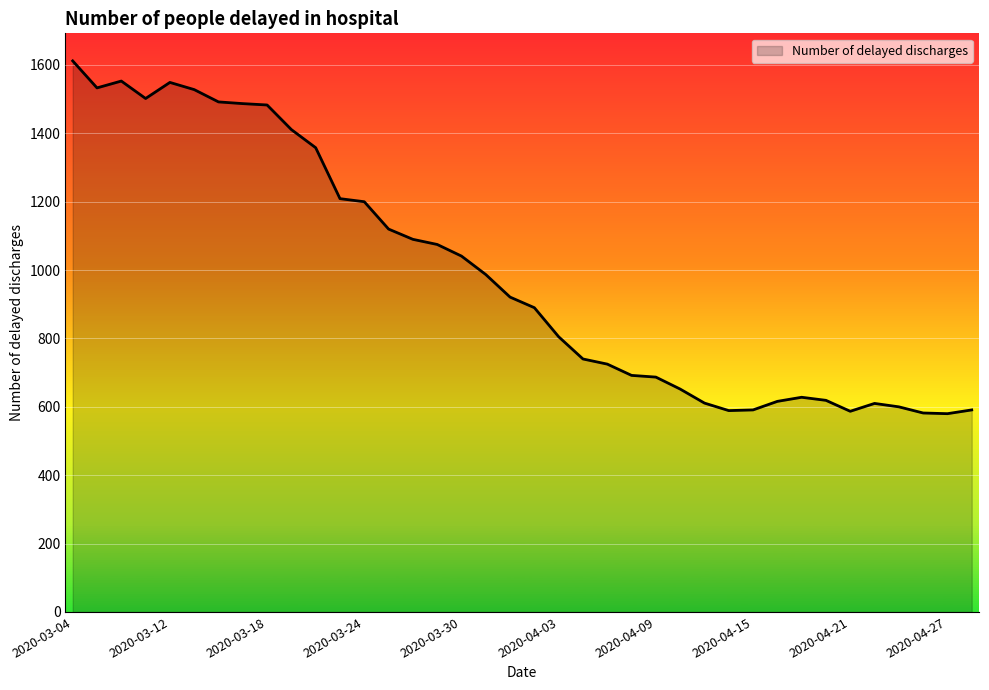

What is the difference between the maximum and minimum values?

1032